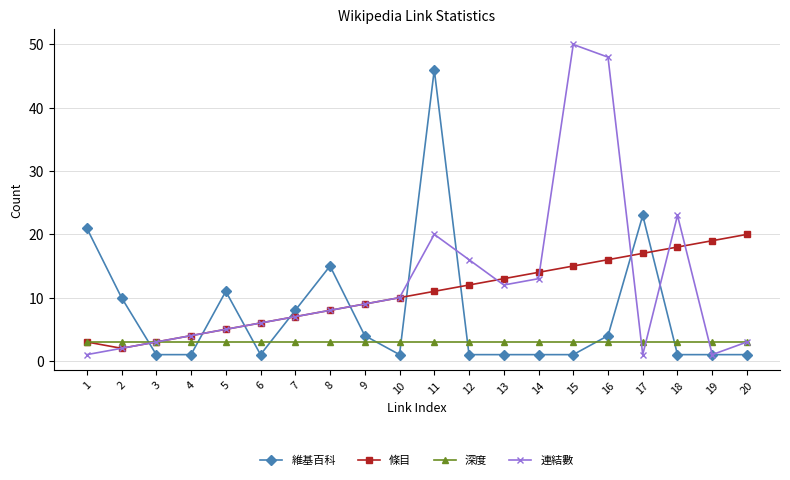

At which category is the sum across all series the highest?

11